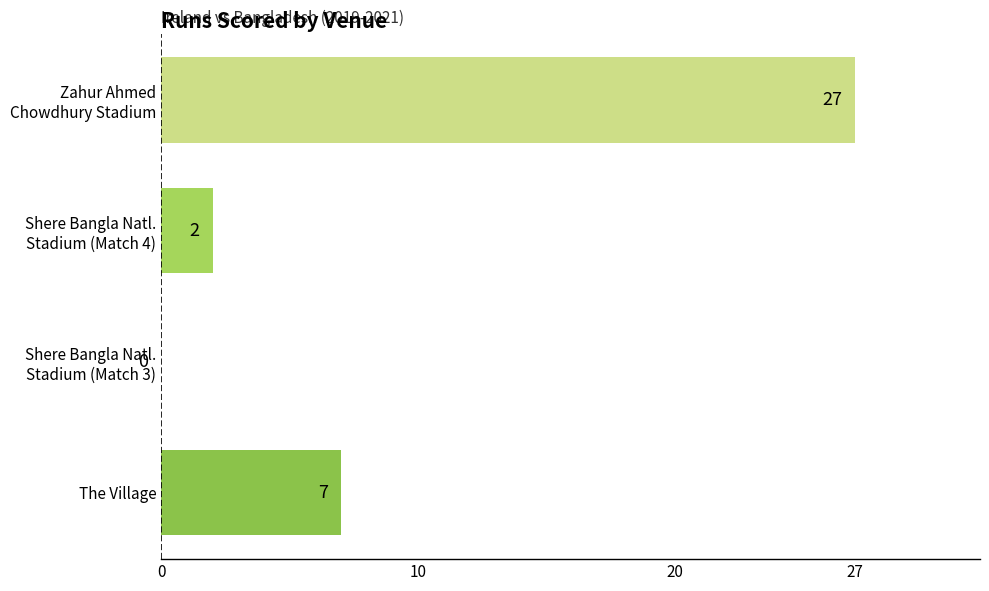

Is it true that the value at The Village is 7?

True